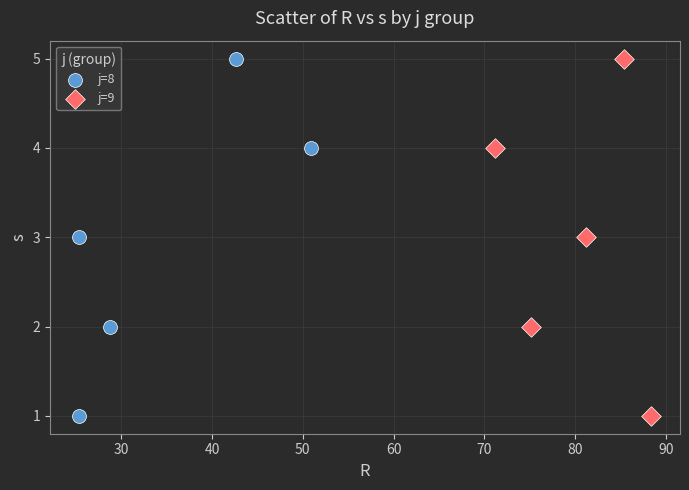

What are all the series names shown in the legend?

j=8, j=9